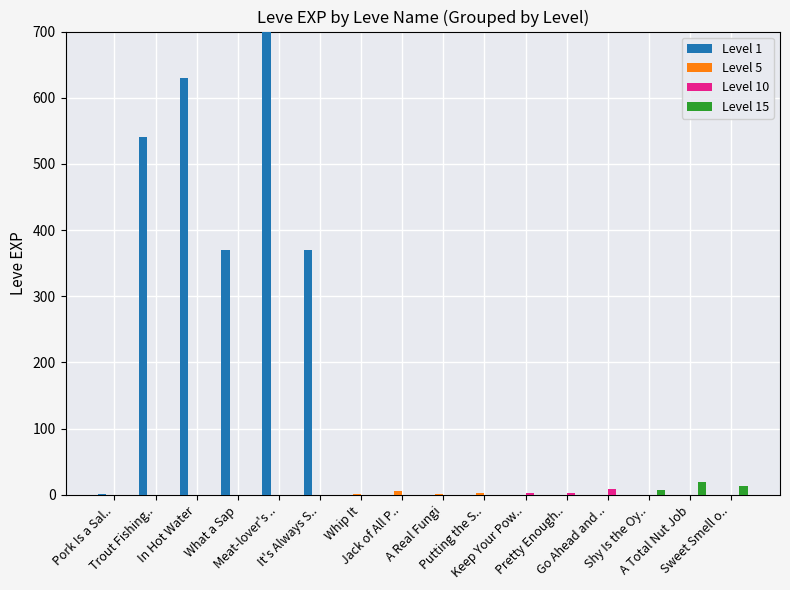

Are the bars grouped side by side (vs. stacked)?

Yes